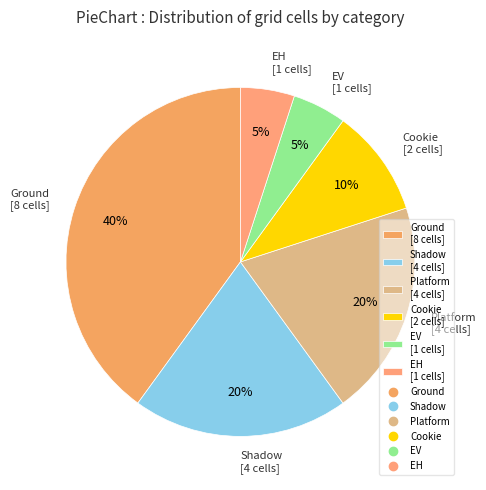

What percentage is the Platform slice, to the nearest percent?

20%